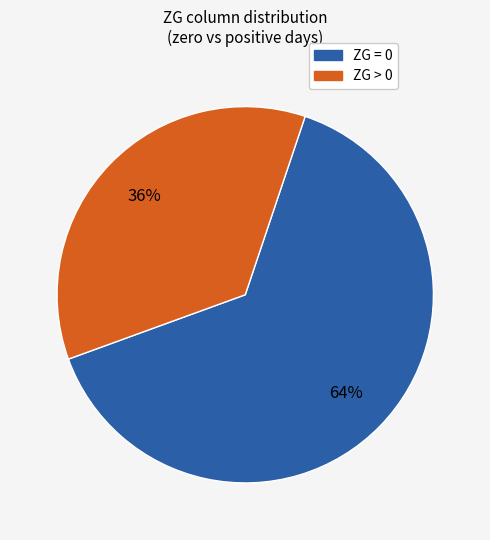

Does any single category account for the majority?

Yes